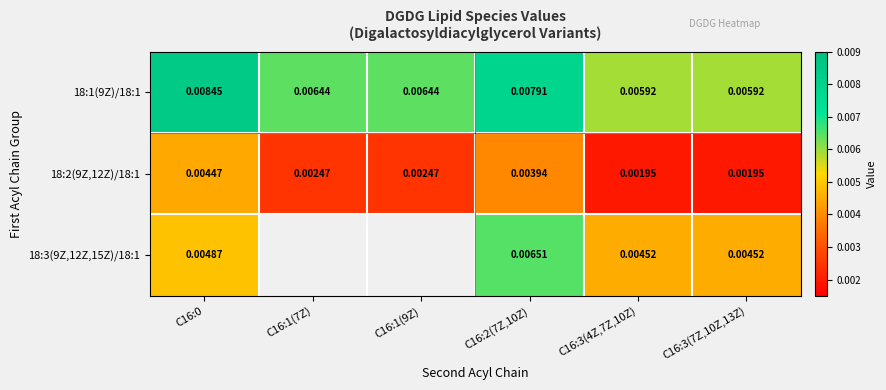

The value of 18:2(9Z,12Z)/18:1 at C16:0 is 0.0. True or false?

True